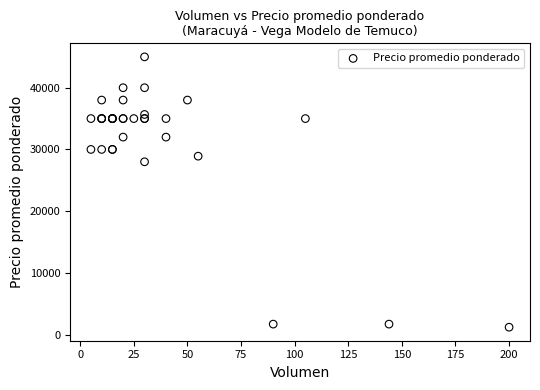

What Y value in the scatter plot is closest to 23100?

28000